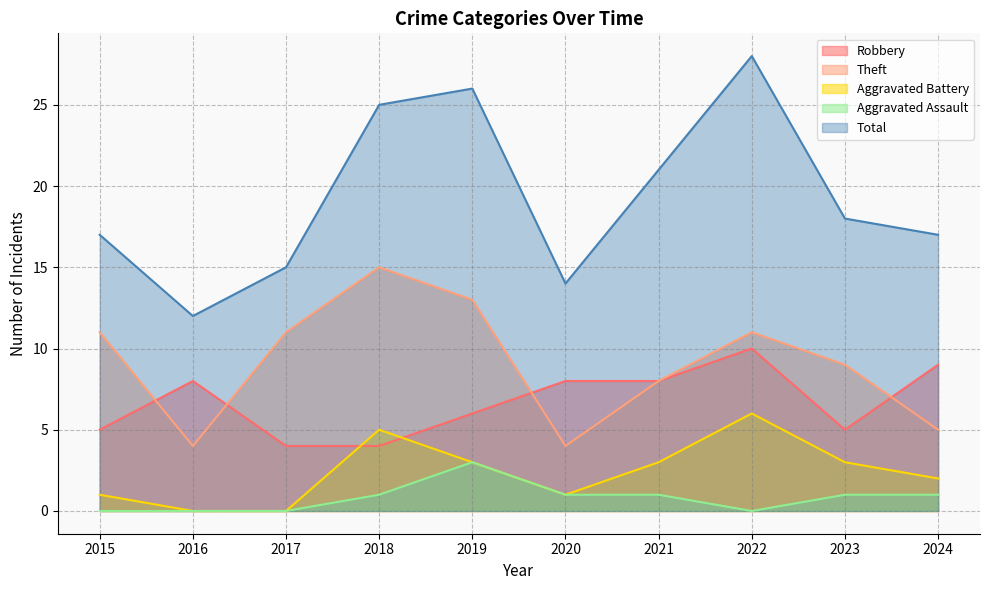

How many lines are shown in the chart?

5